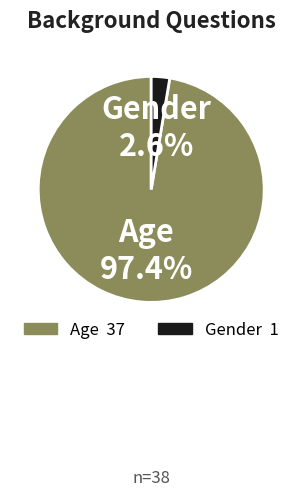

Rank the categories by value from highest to lowest.

Age, Gender